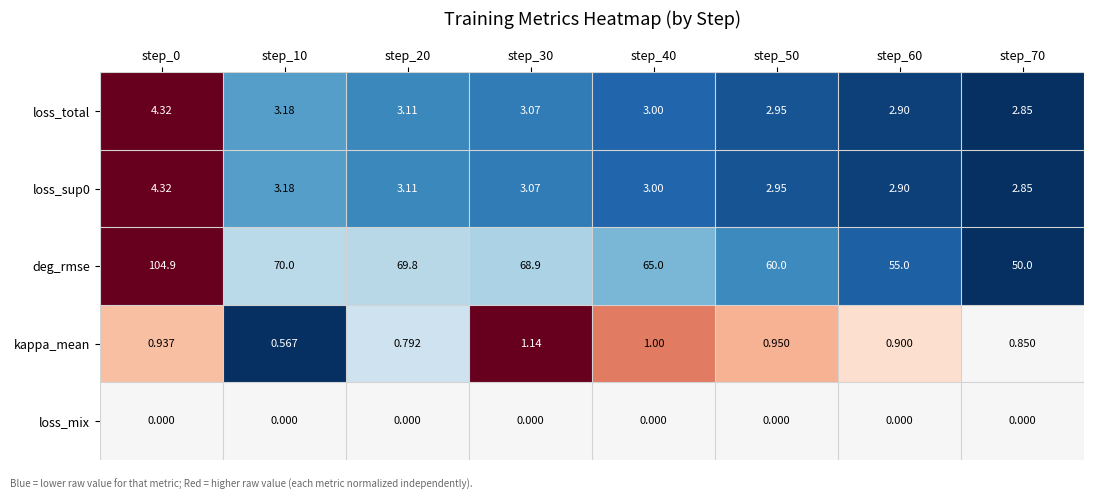

Which series changed the most between step_20 and step_70?

deg_rmse